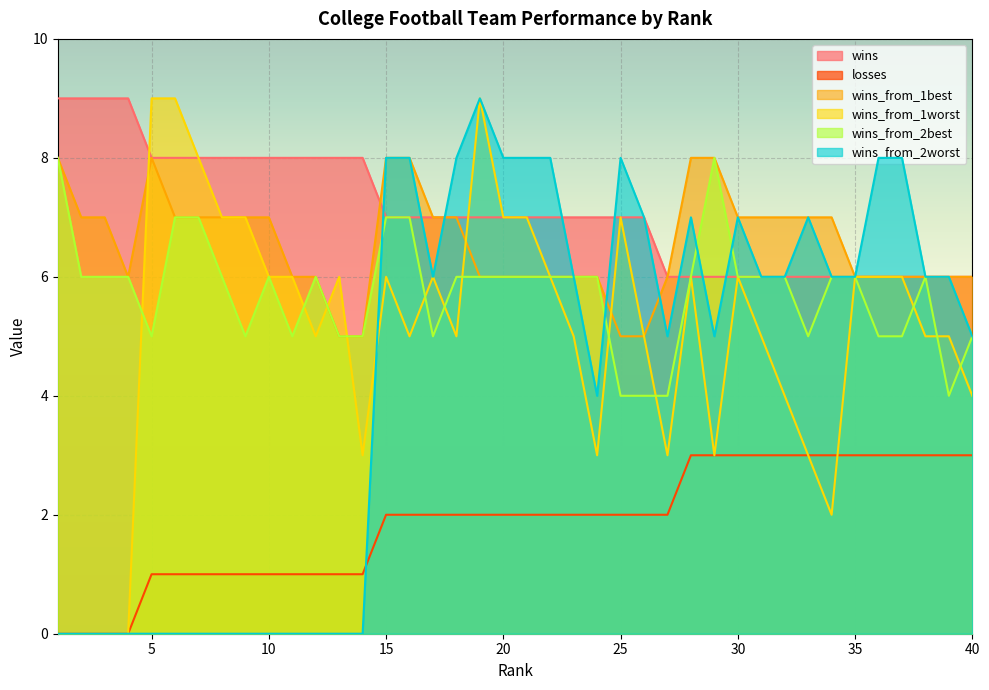

Is it true that wins_from_1best equals 10 at 27?

False